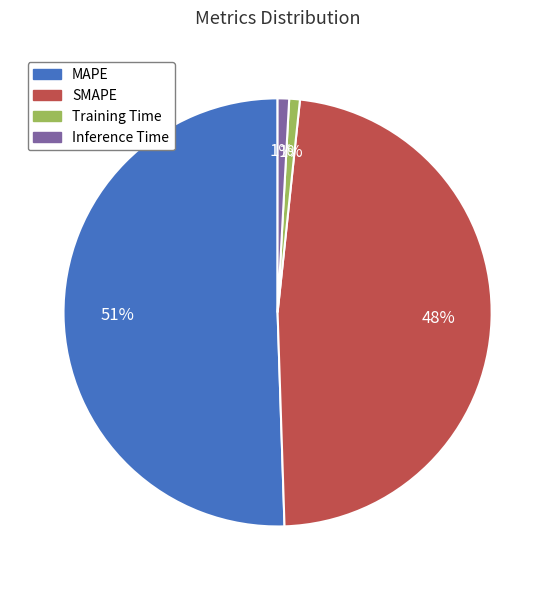

The Training Time slice represents 11% of the pie. True or false?

False